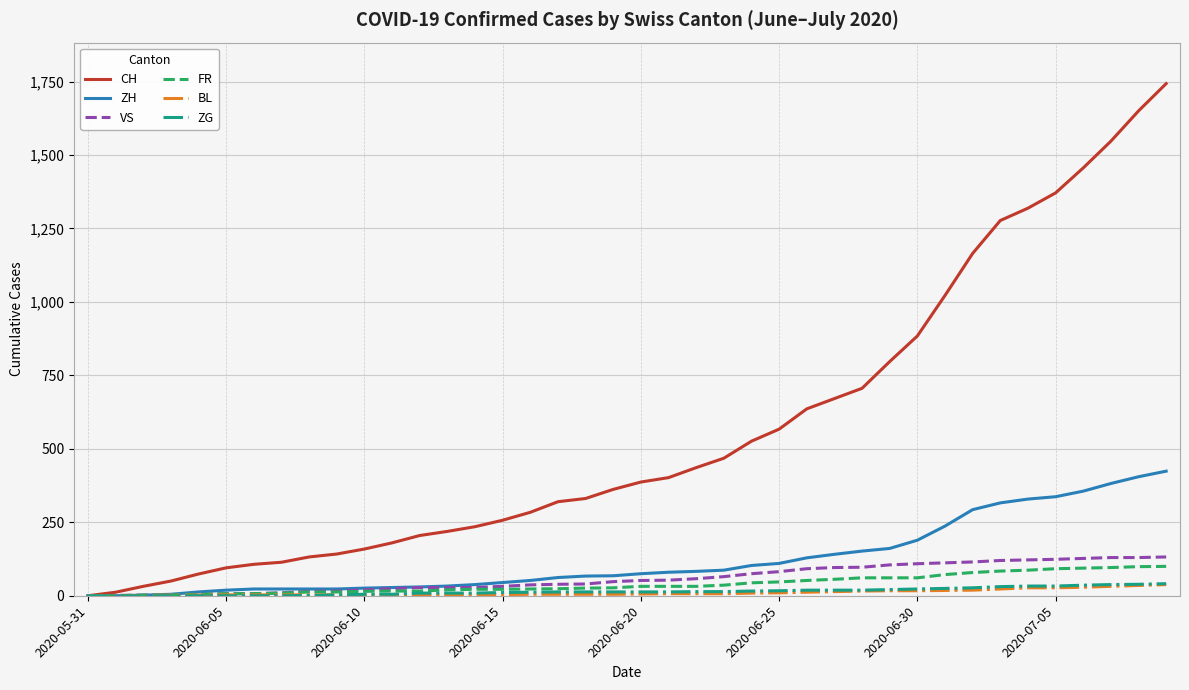

Which series has the largest total across all categories?

CH